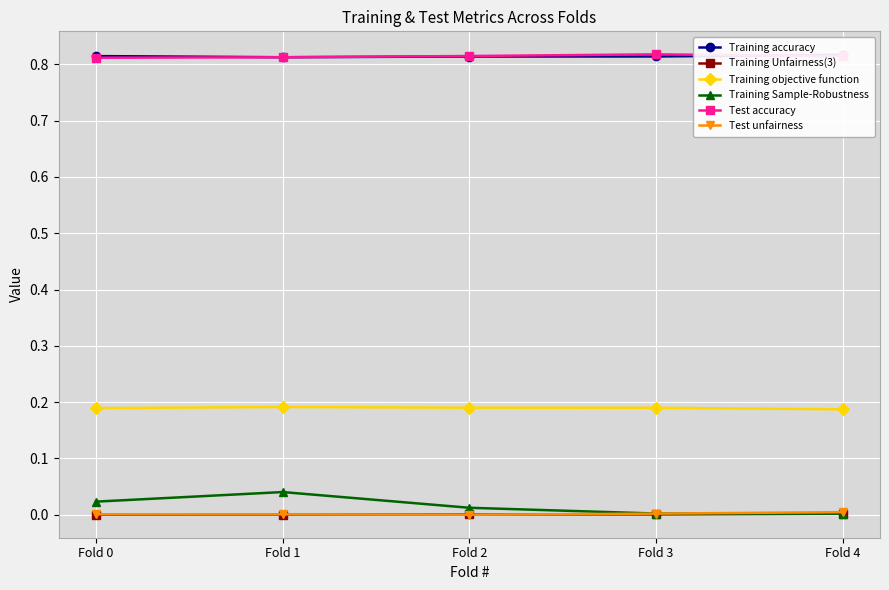

At Fold 3, list the series in order from largest to smallest.

Test accuracy, Training accuracy, Training objective function, Training Sample-Robustness, Test unfairness, Training Unfairness(3)